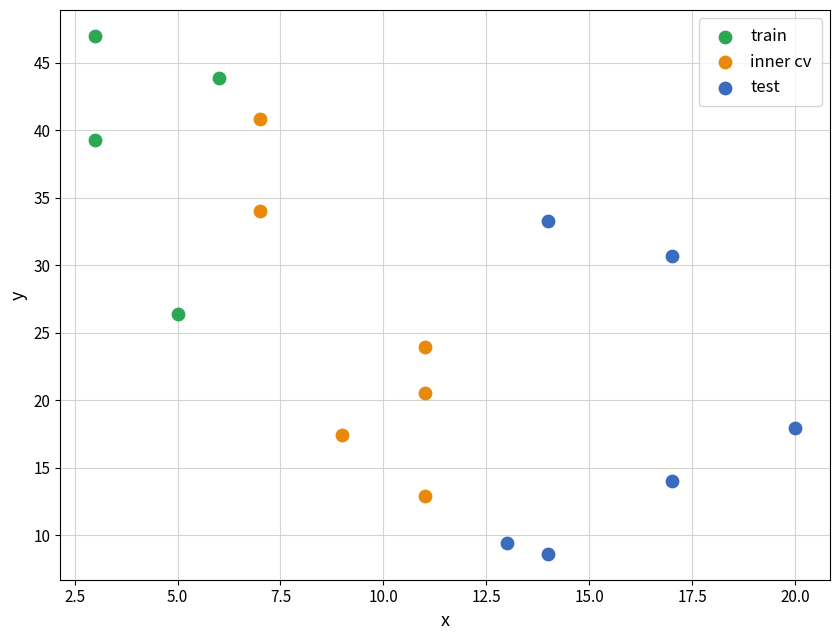

What are all the series names shown in the legend?

train, inner cv, test